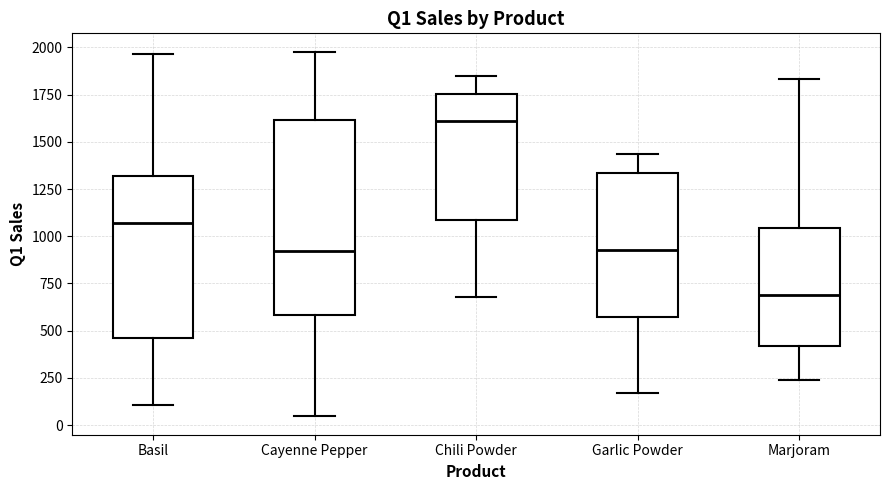

Which box has the highest median line?

Chili Powder